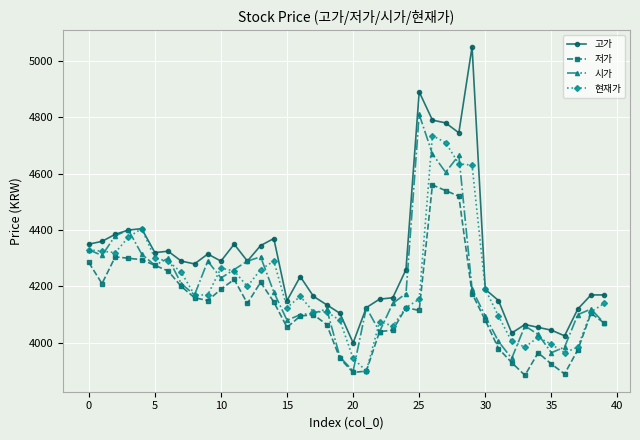

Which series has the widest spread of values?

고가